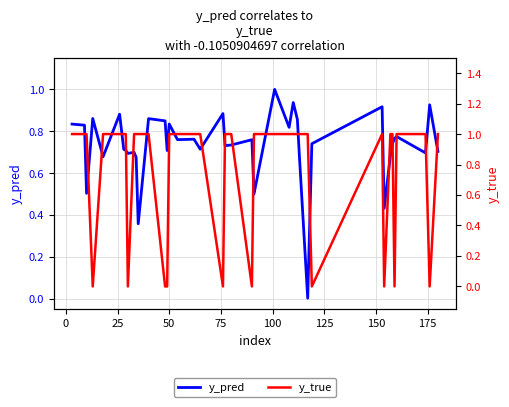

The y_true series shows 0.6 at 25. True or false?

False